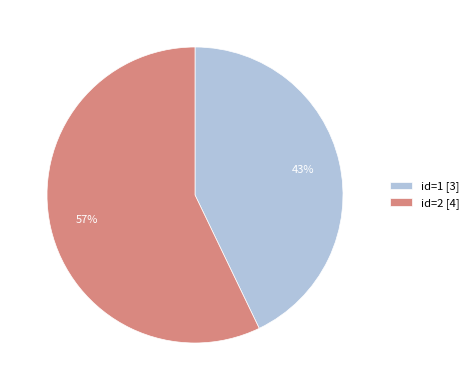

Combined, do id=1 [3] and id=2 [4] account for over 50%?

Yes